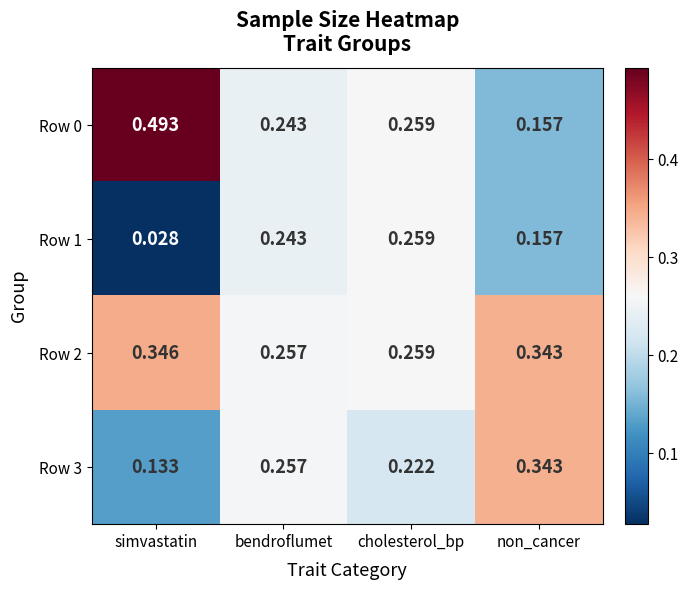

At which label is Row 1 closest to 0?

simvastatin